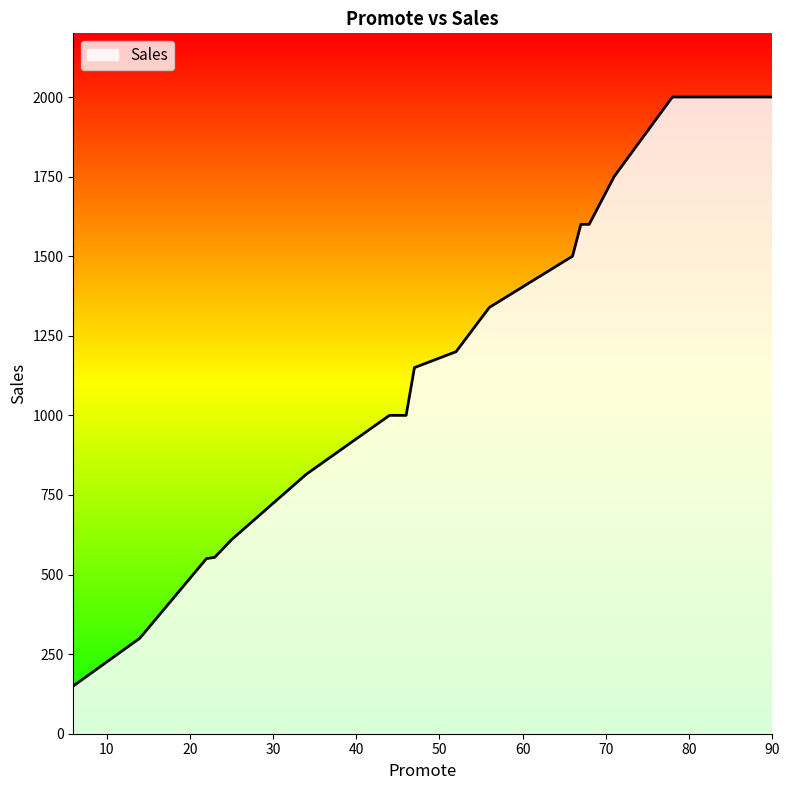

What is the maximum value shown in the chart?

2000